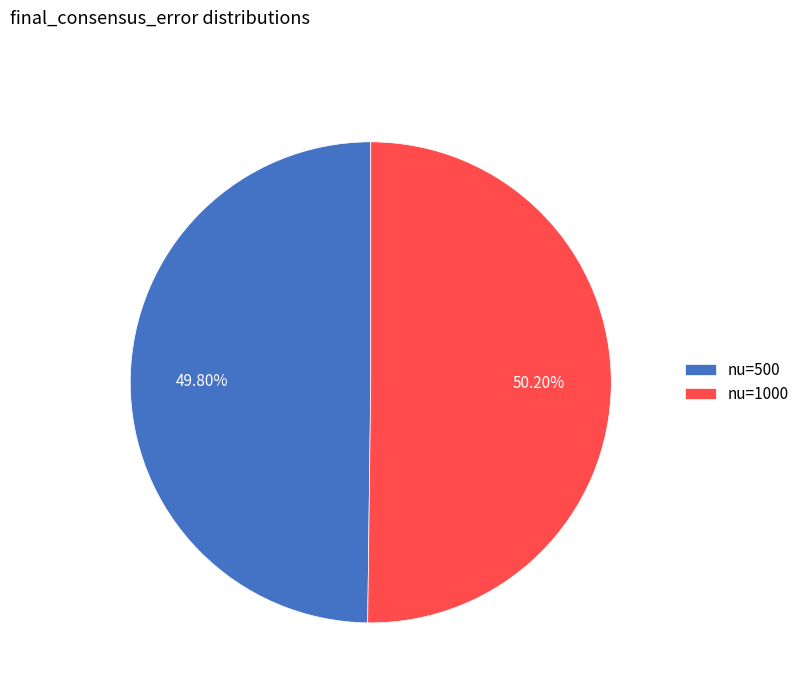

Is there any slice that represents more than half of the pie?

Yes